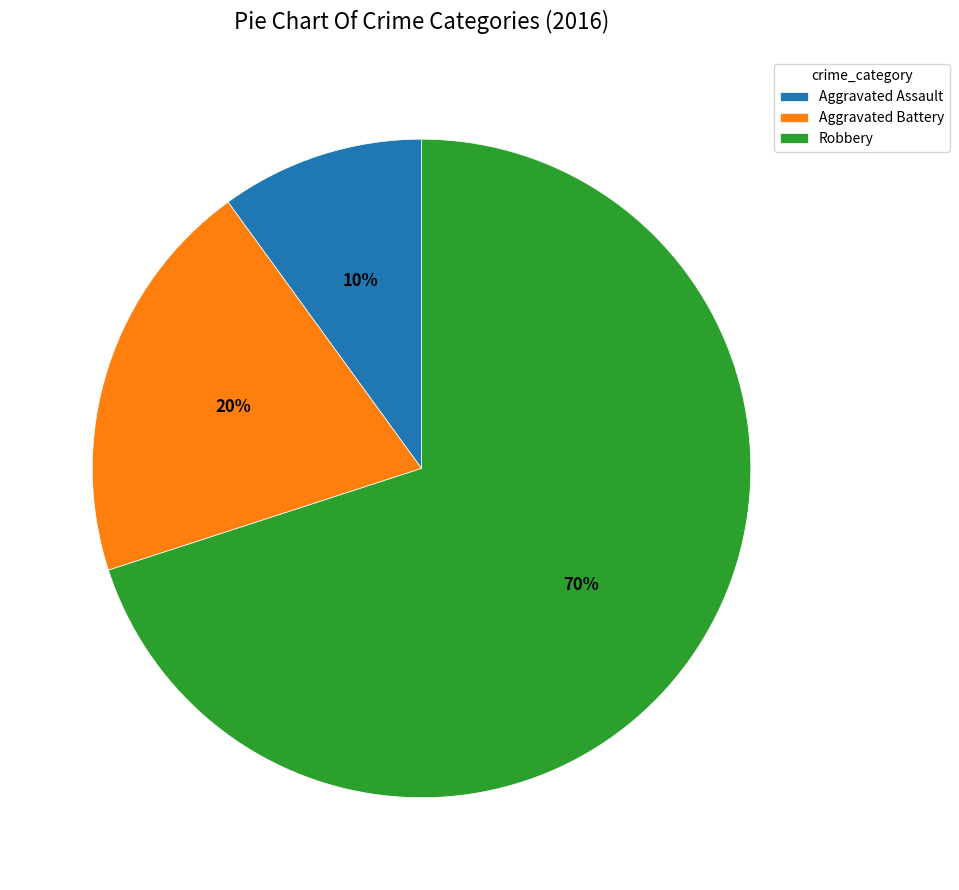

Does any single category account for the majority?

Yes